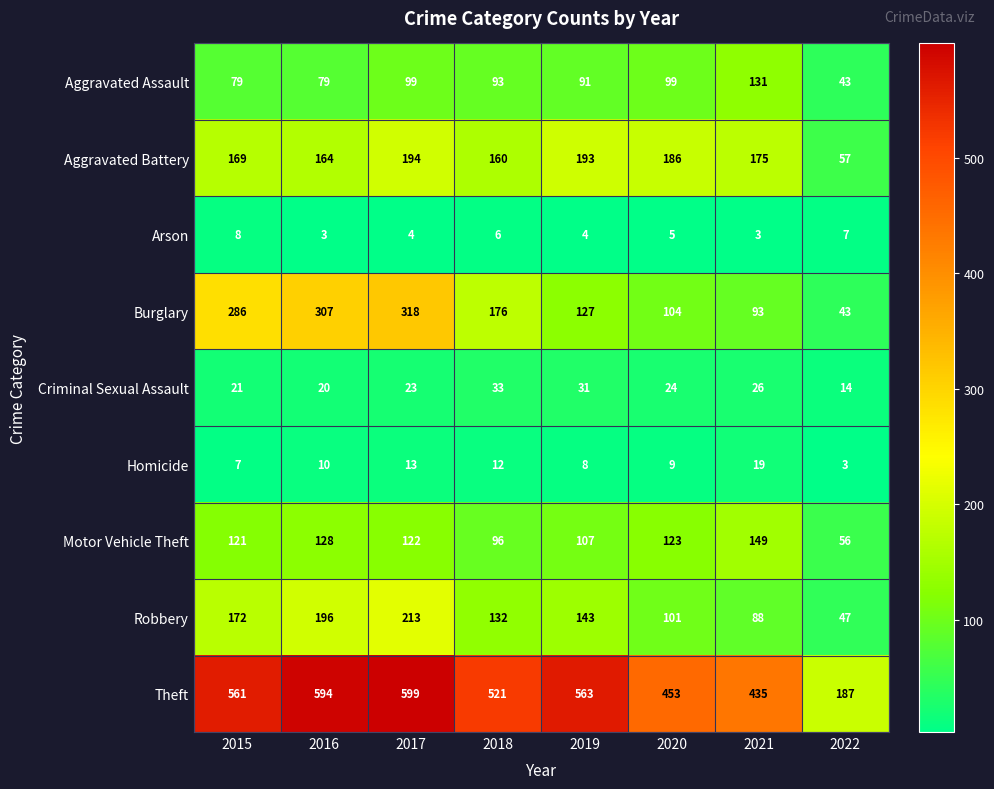

What is the spread (max minus min) of values at 2020?

448